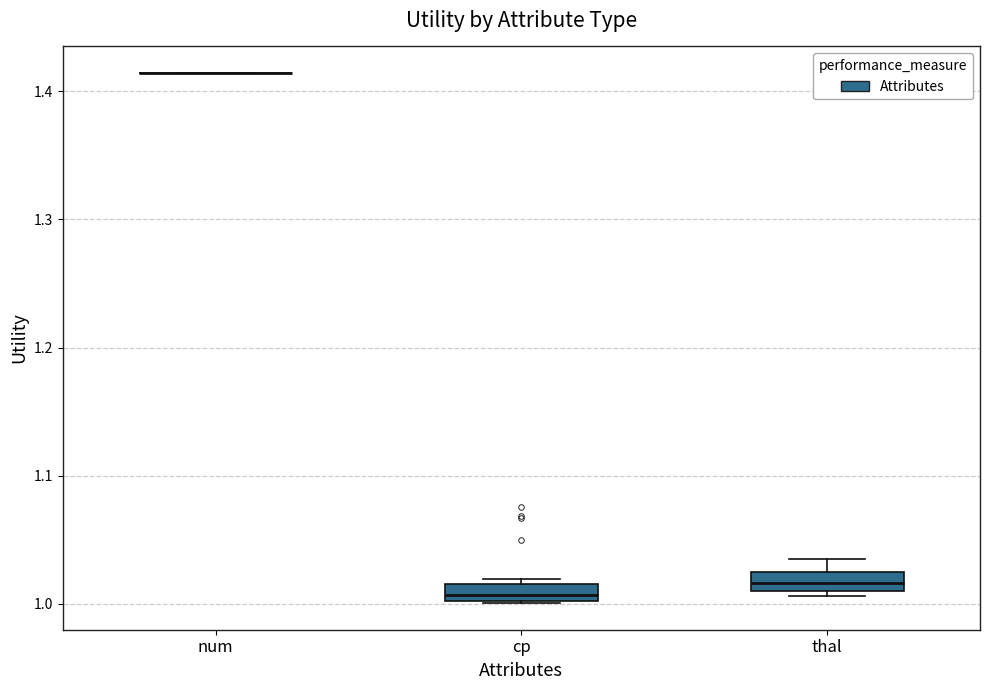

Where is the upper edge of the box for thal on the y-axis? The values are not printed on the chart, so give them approximately, as read against the axis.

1.02